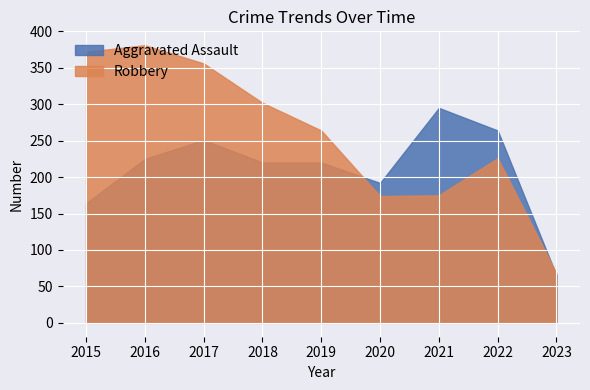

What is the sum of the Robbery values at 2023 and 2019?

332